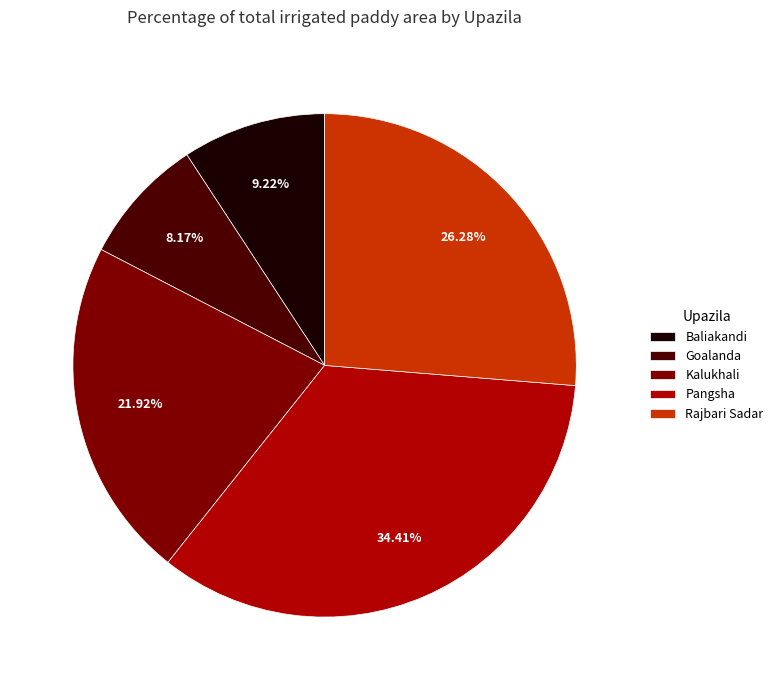

Is it true that Rajbari Sadar is 26% of the pie?

True